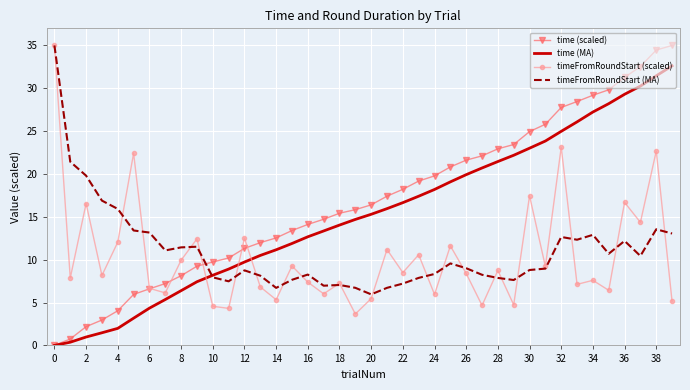

At which category does timeFromRoundStart (scaled) reach its first local peak?

2